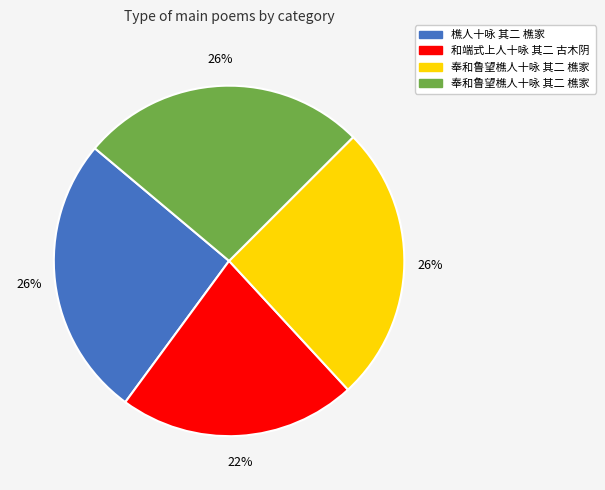

Count the number of slices in the pie.

4